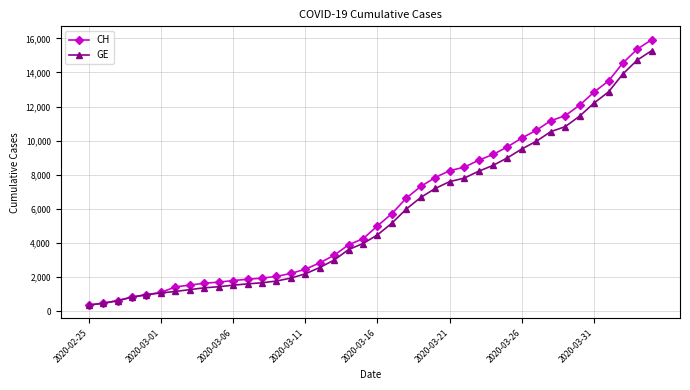

What are all the series names shown in the legend?

CH, GE